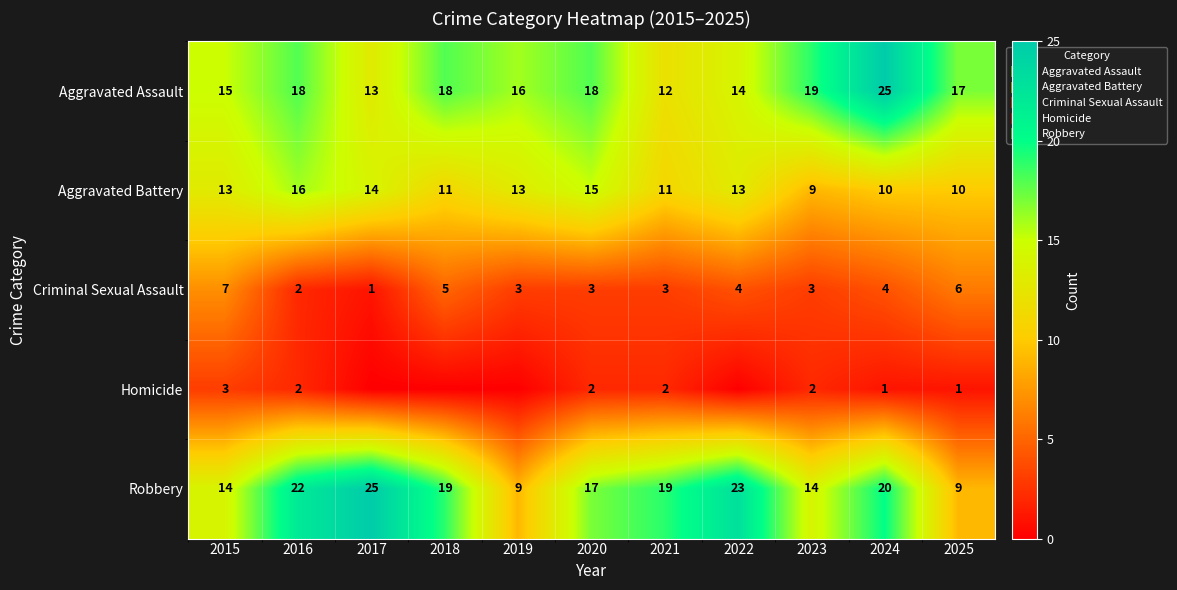

At how many categories does at least one series exceed 15?

10